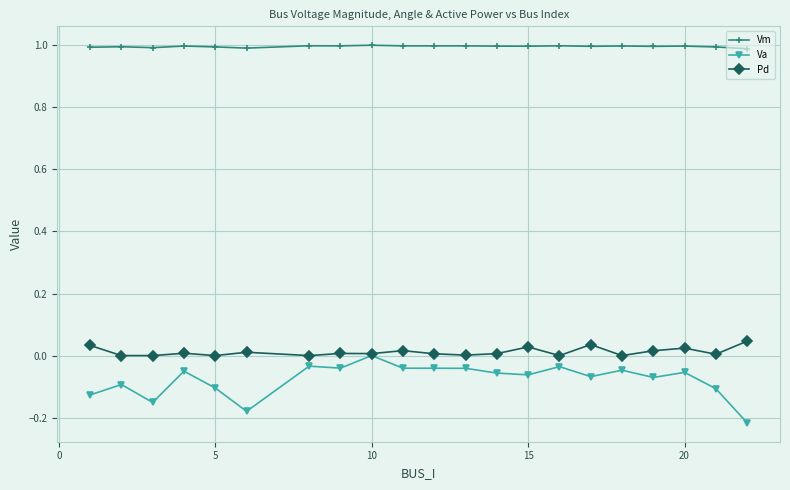

What are all the series names shown in the legend?

Vm, Va, Pd